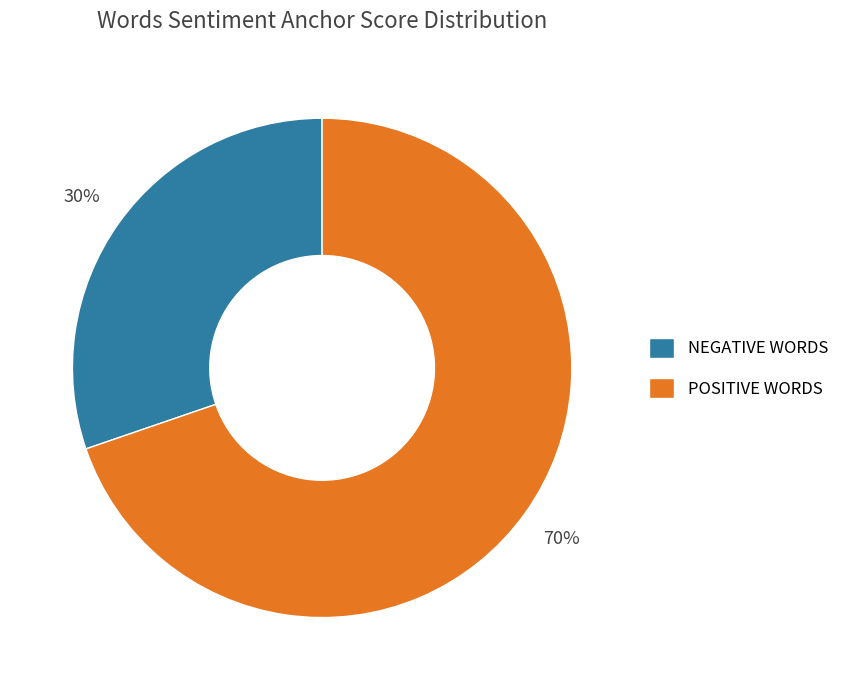

Is there any slice that represents more than half of the pie?

Yes